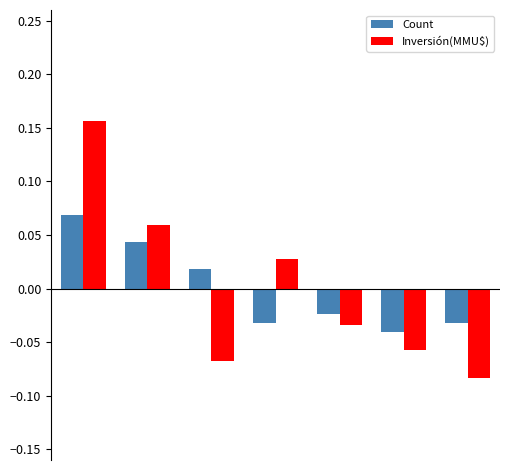

At how many categories does at least one series exceed 0?

4